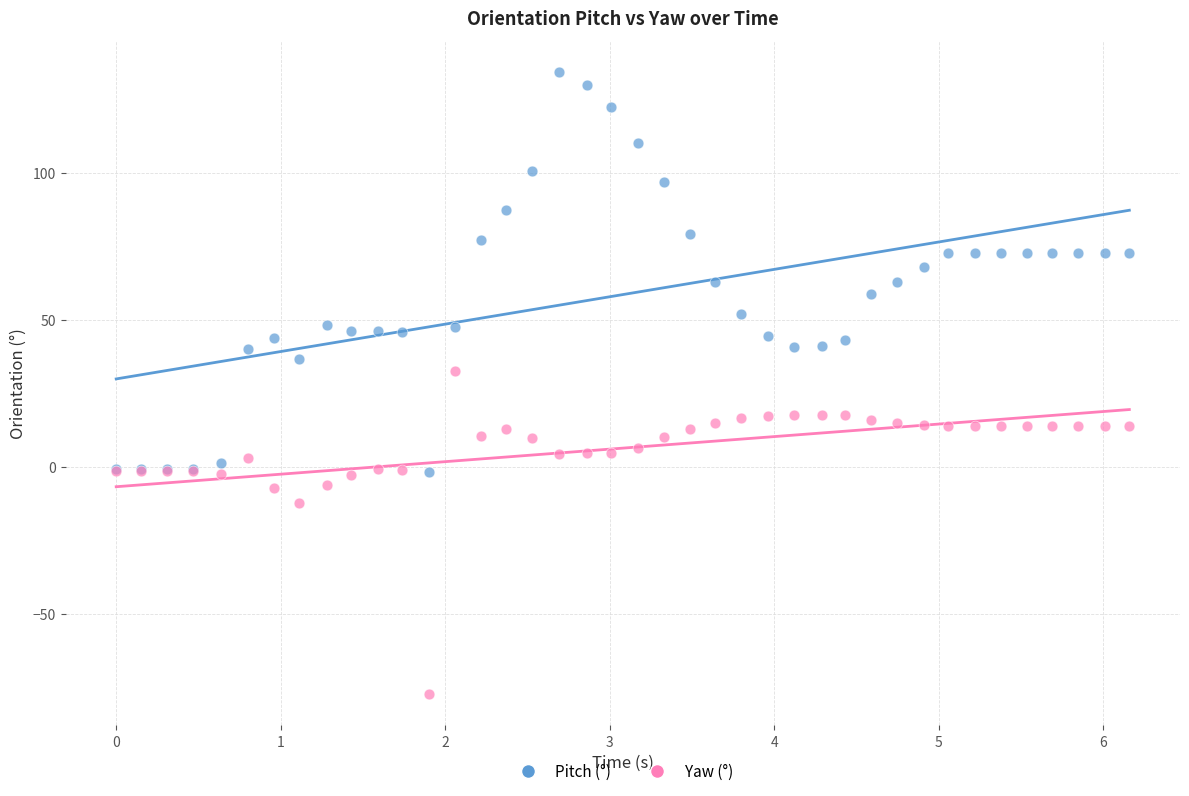

Which series reaches the maximum Y coordinate?

Pitch (°)